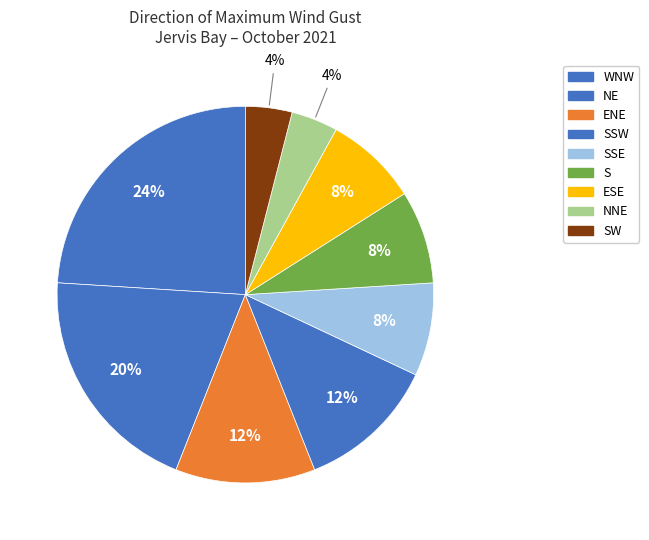

How many slices are in this pie chart?

9